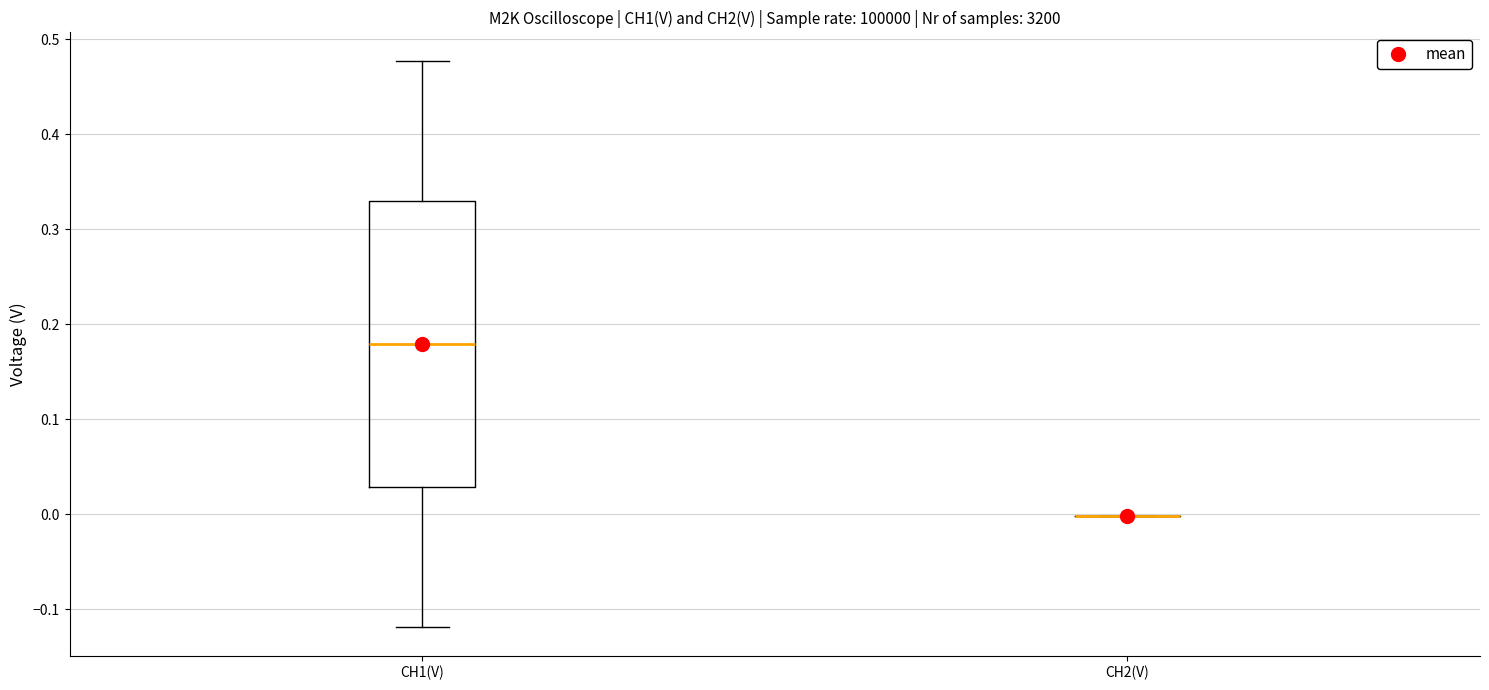

Reading left to right, read every box against the y-axis: the position of its median line, the range the box covers, and the ends of its whiskers. The values are not printed on the chart, so give them approximately, as read against the axis.

CH1(V): median 0.18, box 0.03 to 0.33, whiskers -0.12 to 0.48
CH2(V): box collapsed to a line at 0.00, whiskers 0.00 to 0.00